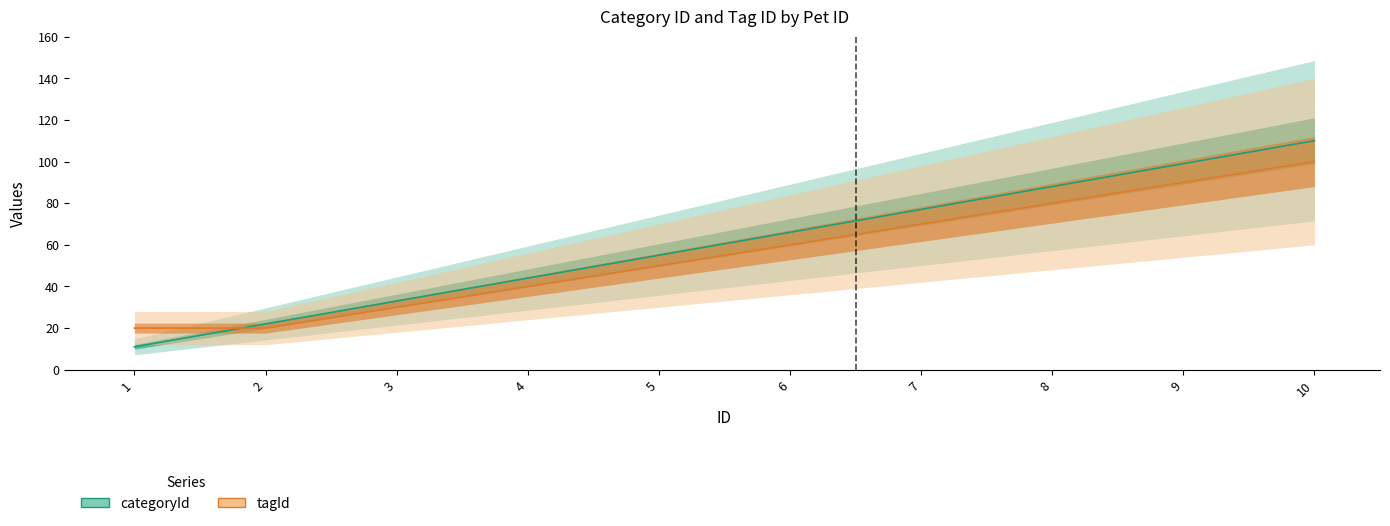

What is the sum of the categoryId values at 5 and 2?

77